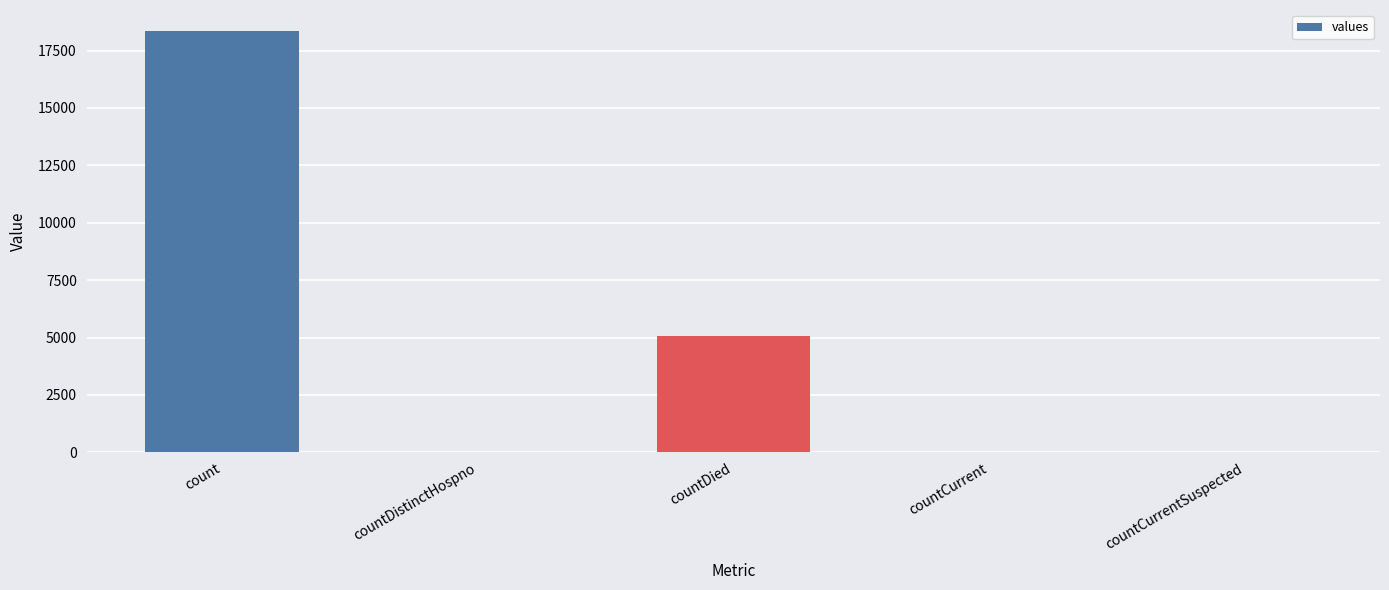

Approximately how many times larger is the value at countDied compared to countDistinctHospno?

231.3